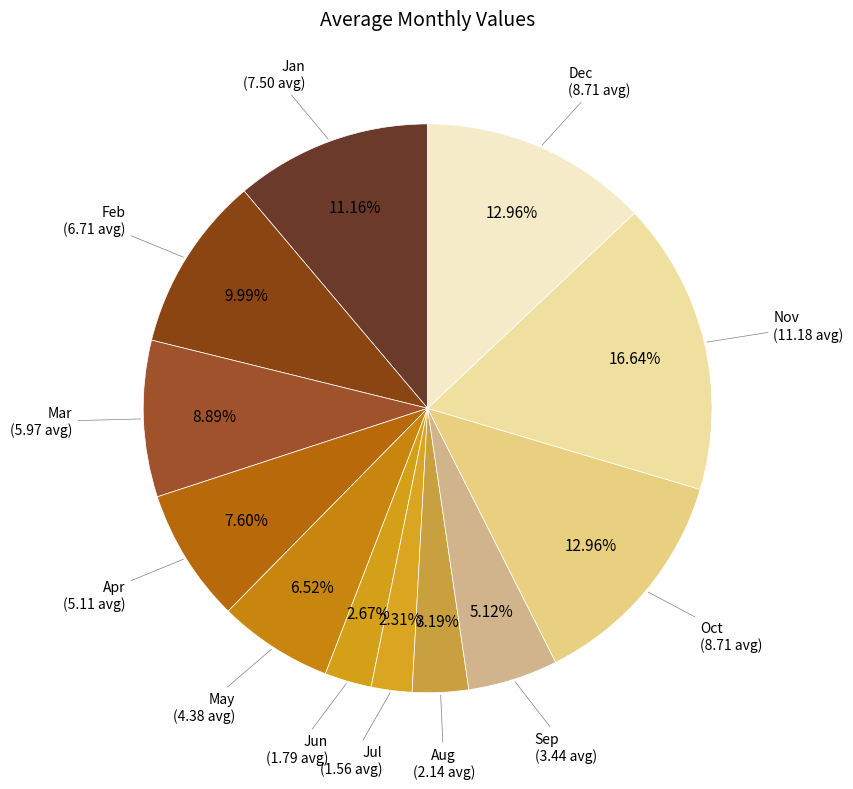

How many slices are in this pie chart?

12